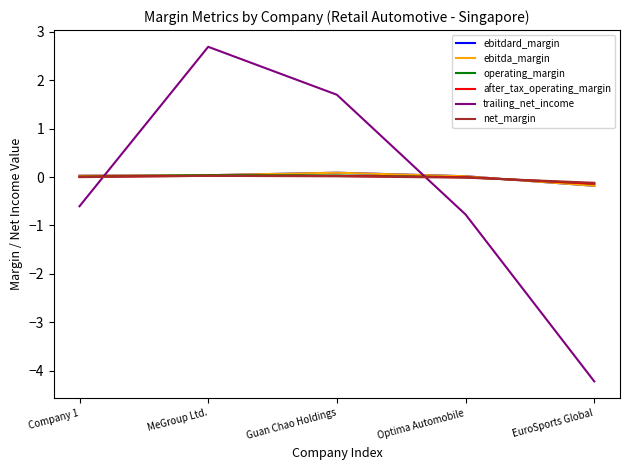

What position from the left is Optima Automobile?

4